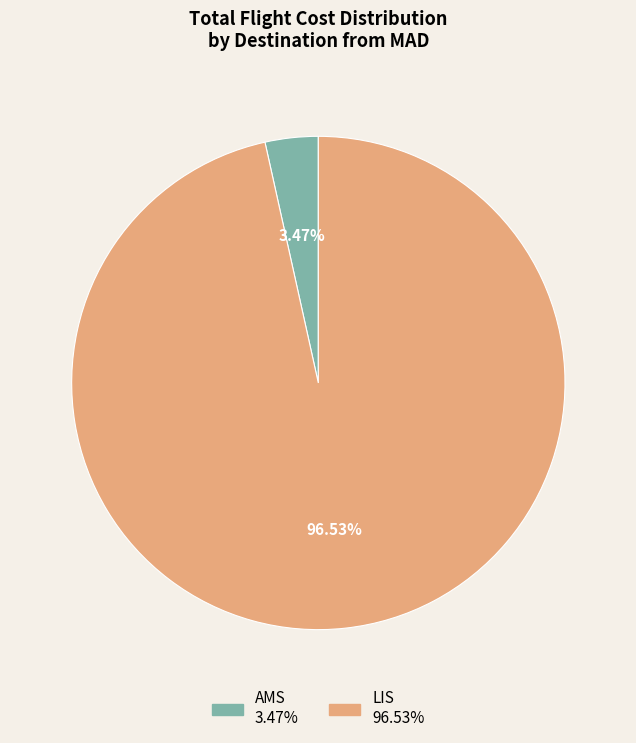

Is there any slice that represents more than half of the pie?

Yes